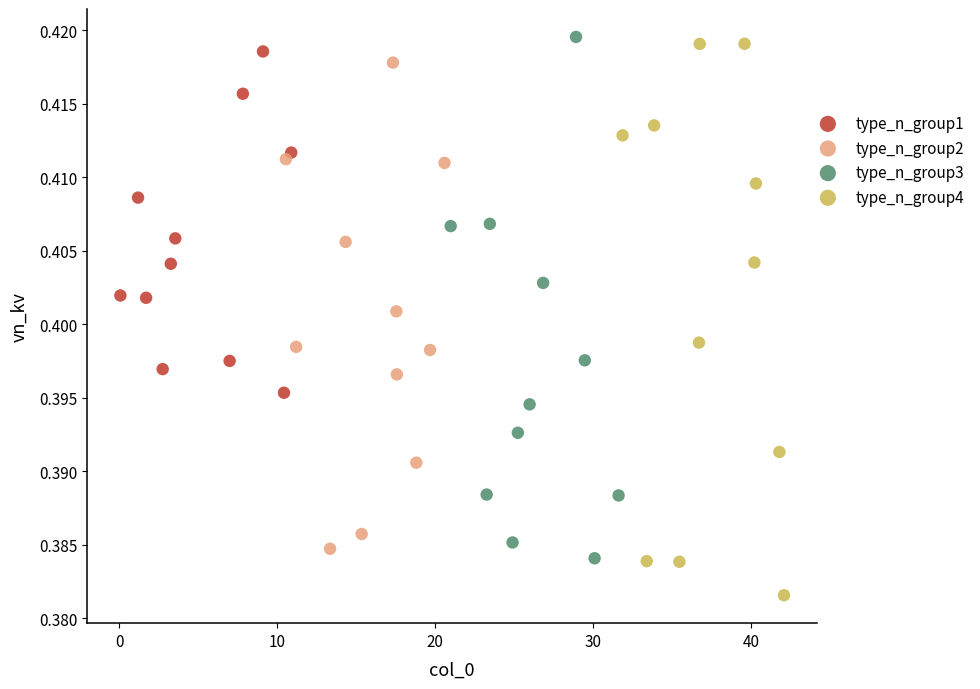

Which series reaches the minimum Y coordinate?

type_n_group4